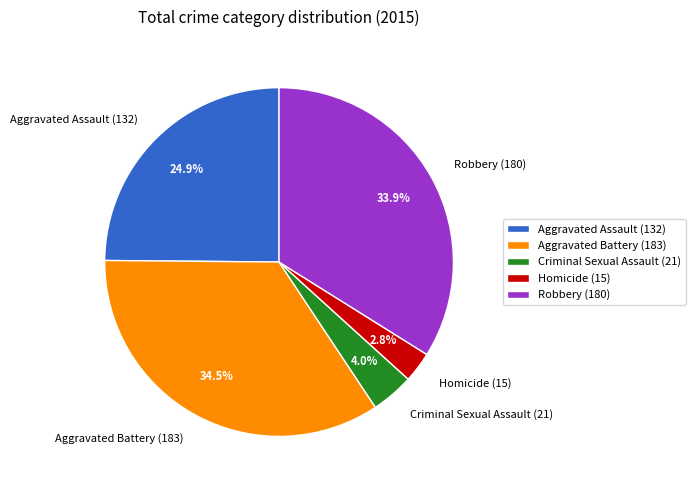

To the nearest percent, what is the average slice percentage?

20%